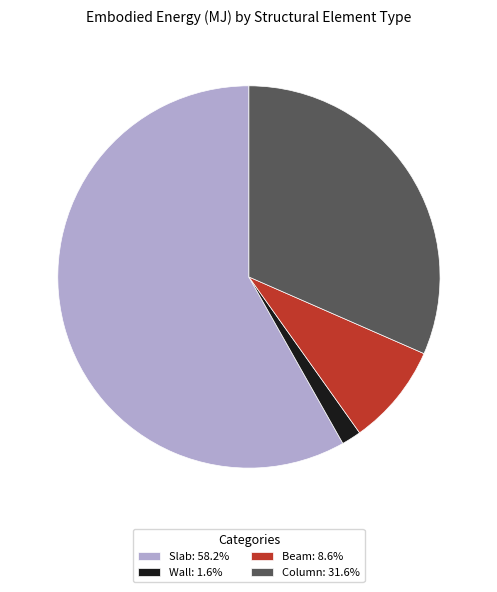

Which slice is the largest?

Slab